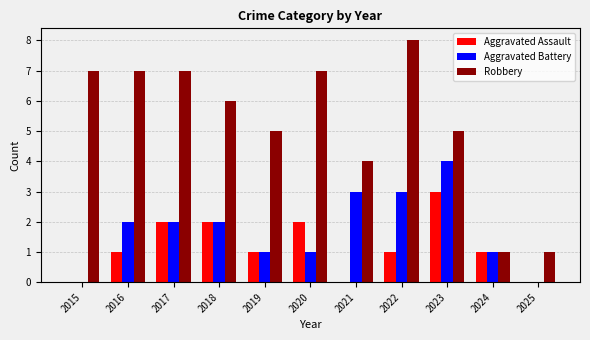

What is the maximum value for Aggravated Assault?

3